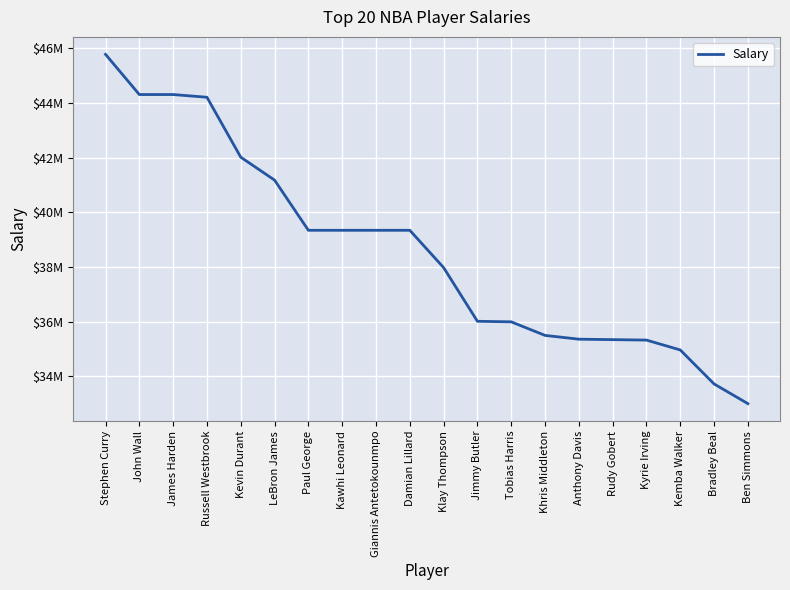

Does the chart display data point markers on the line(s)?

No